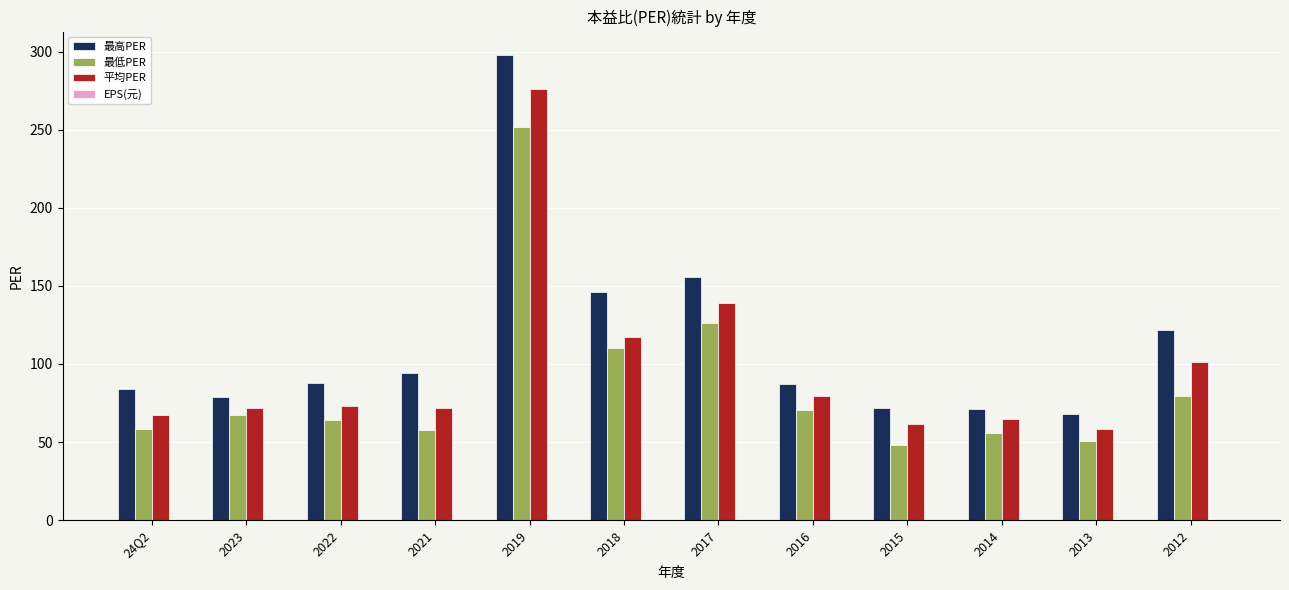

Which series has the largest total across all categories?

最高PER